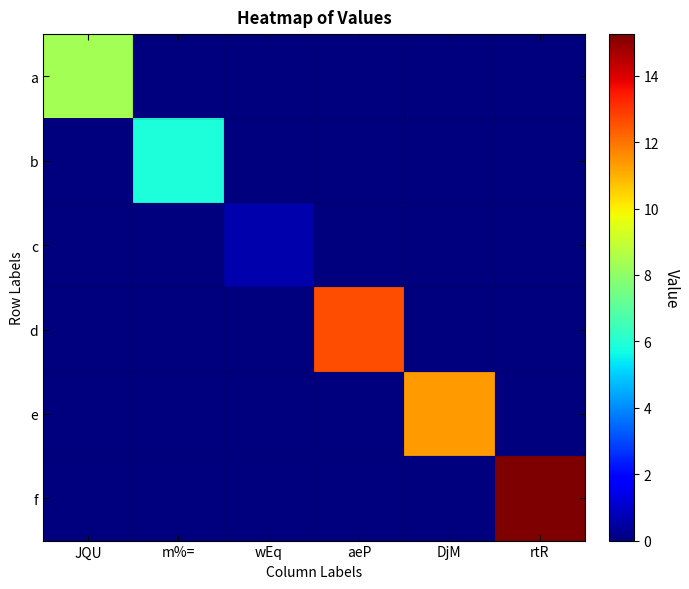

Reading right to left, extract all data points from this chart.

a: rtR=0.0	DjM=0.0	aeP=0.0	wEq=0.0	m%==0.0	JQU=8.3
b: rtR=0.0	DjM=0.0	aeP=0.0	wEq=0.0	m%==5.9	JQU=0.0
c: rtR=0.0	DjM=0.0	aeP=0.0	wEq=0.6	m%==0.0	JQU=0.0
d: rtR=0.0	DjM=0.0	aeP=12.6	wEq=0.0	m%==0.0	JQU=0.0
e: rtR=0.0	DjM=11.3	aeP=0.0	wEq=0.0	m%==0.0	JQU=0.0
f: rtR=15.3	DjM=0.0	aeP=0.0	wEq=0.0	m%==0.0	JQU=0.0